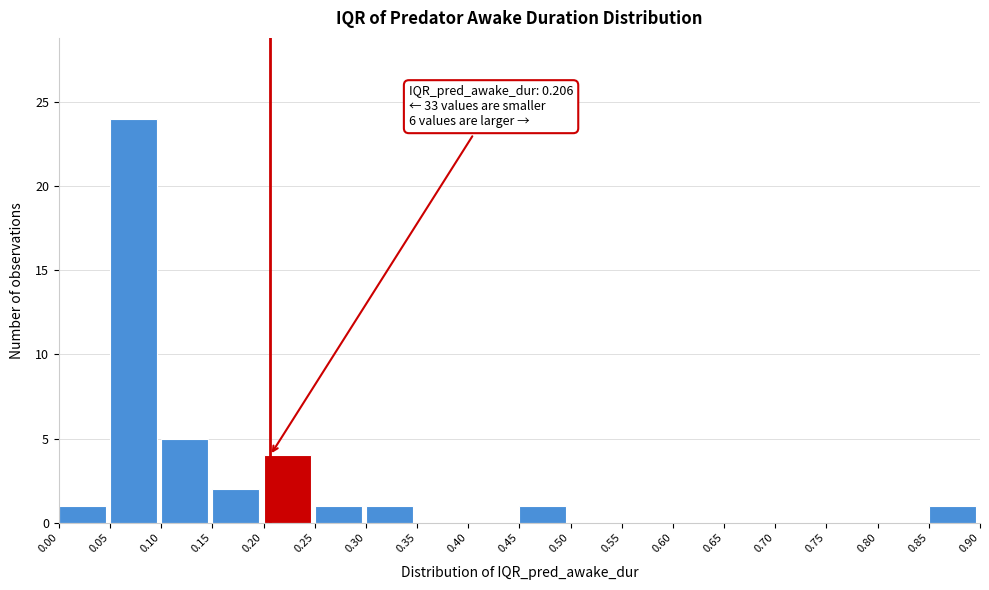

Which range on the x-axis has the tallest bar?

0.05 to 0.10